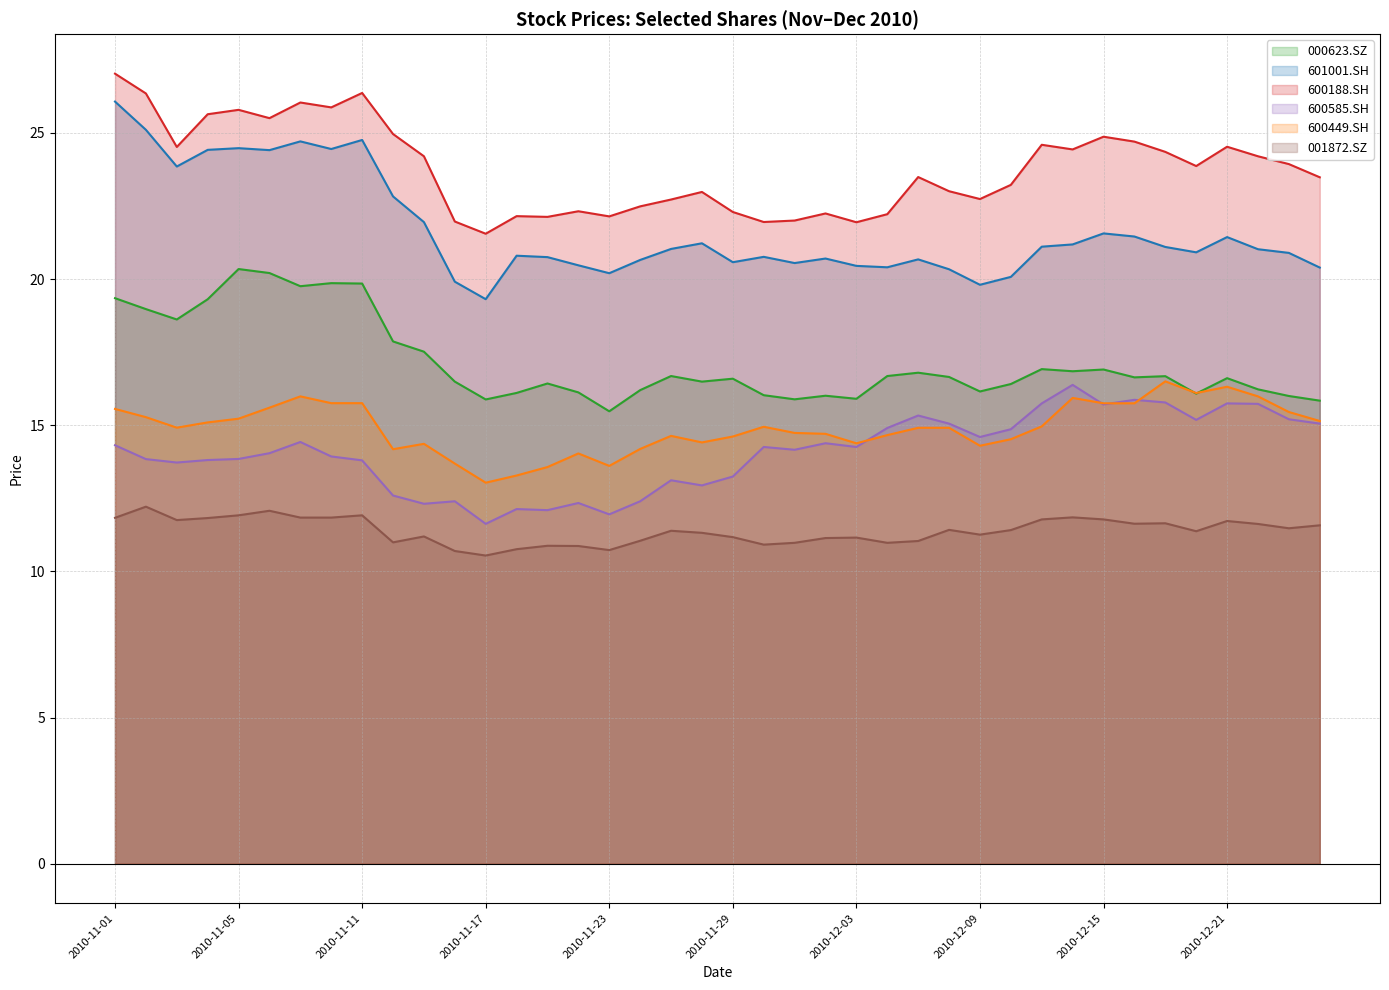

At how many categories does at least one series exceed 26?

4